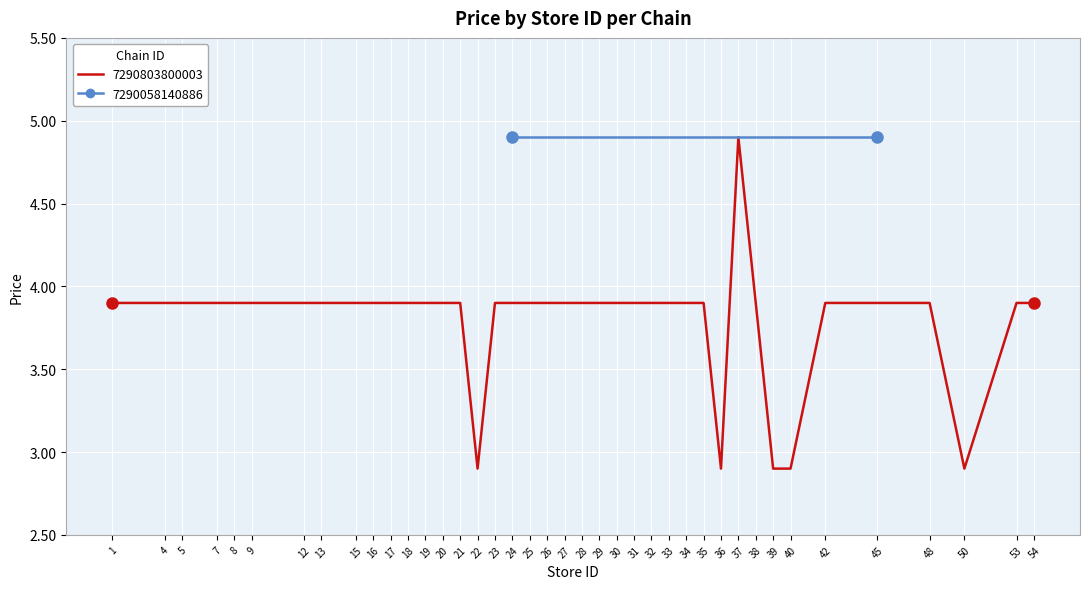

What is the value of the 24th point from the left?

3.9